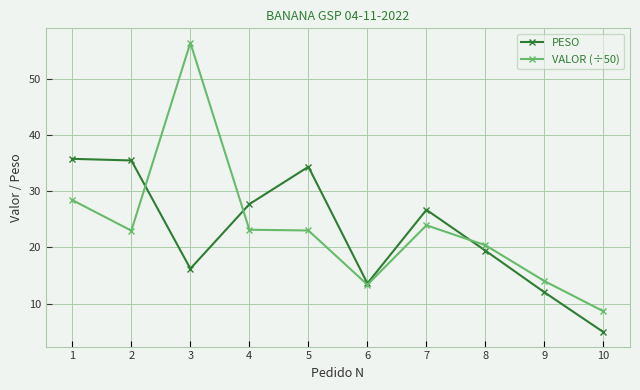

What value does the VALOR (÷50) series have at 1?

28.4